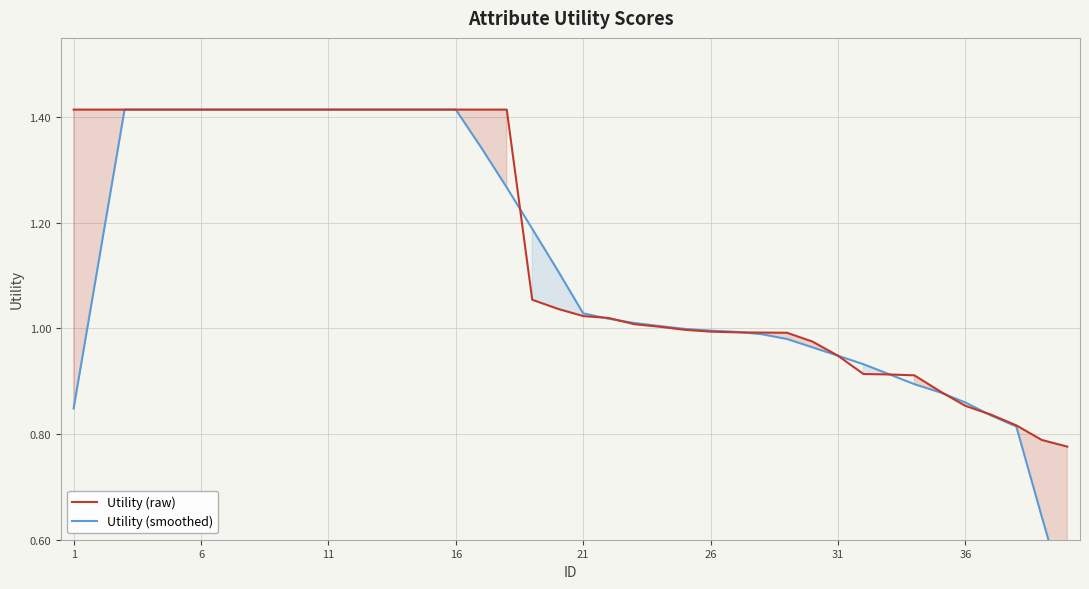

What is the difference between the maximum and minimum values in the Utility (raw) series?

0.6